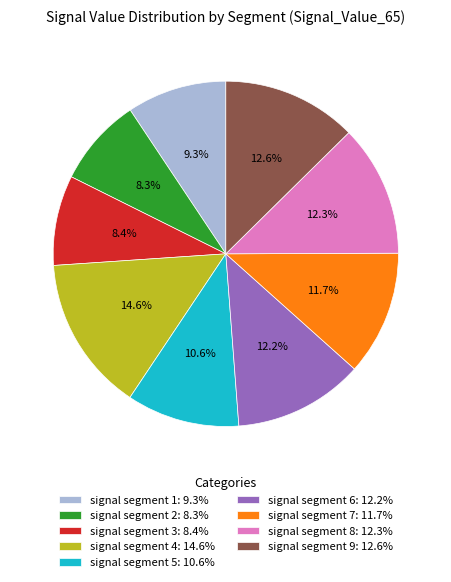

What percentage is the signal segment 1 slice, to the nearest percent?

9%